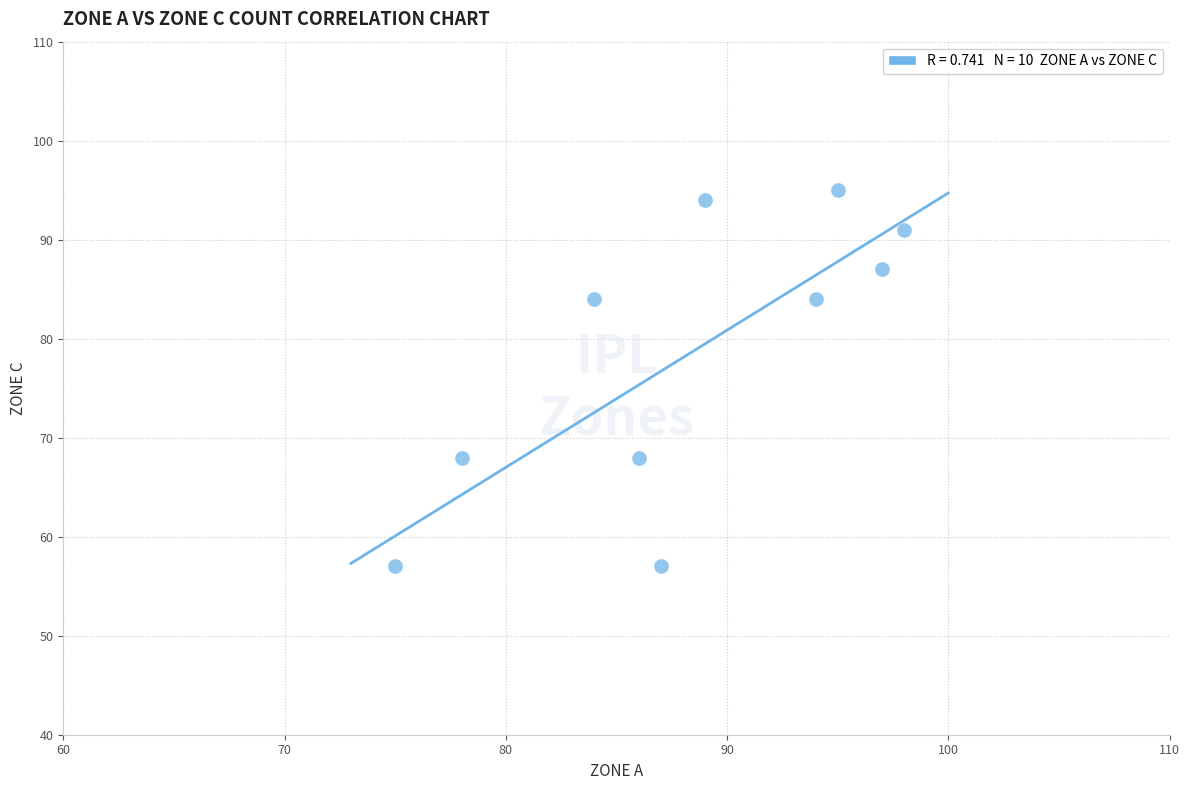

What is the range of Y values (max minus min)?

38